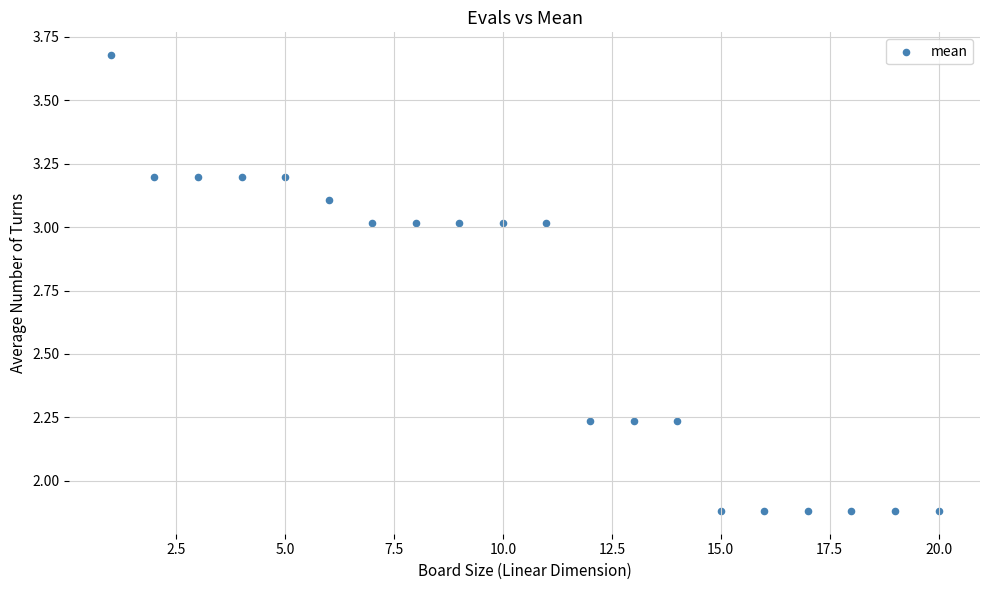

What is the range of Y values (max minus min)?

1.8